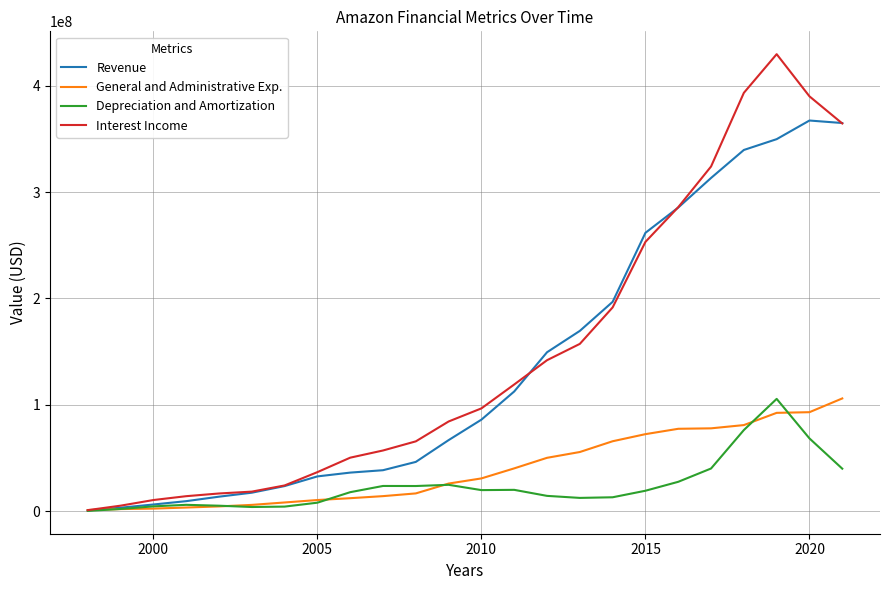

How many lines are shown in the chart?

4